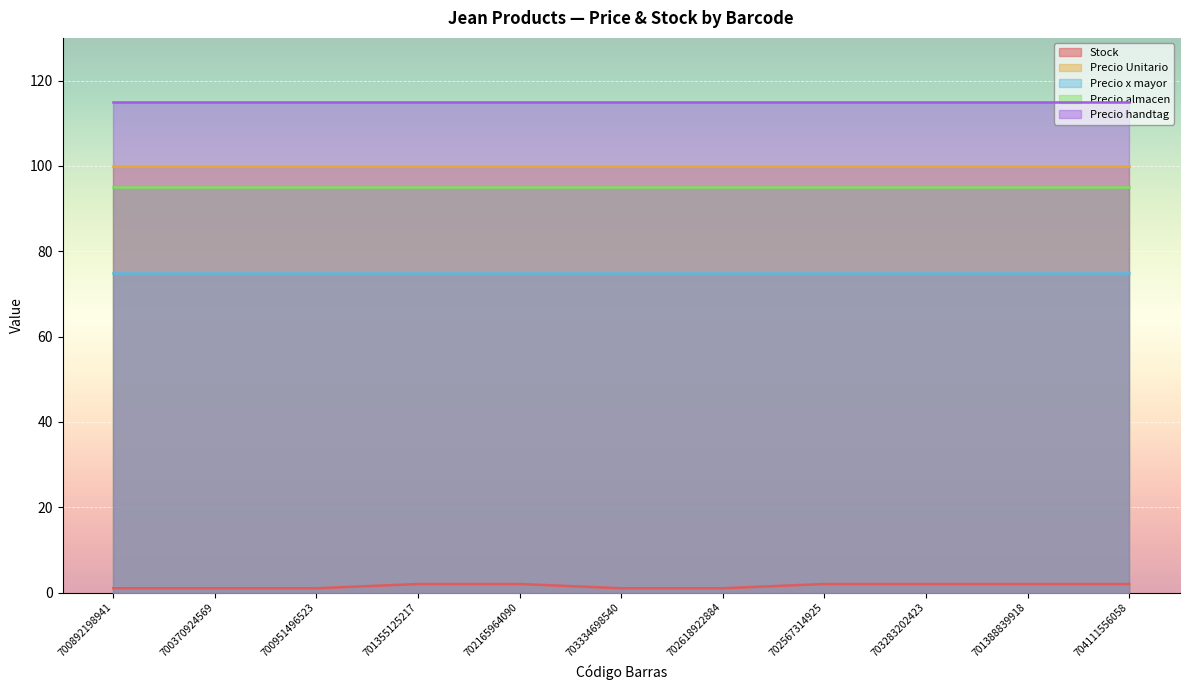

Reading left to right, list all the values displayed in this chart.

Stock: 700892198941=1	700370924569=1	700951496523=1	701355125217=2	702165964090=2	703334698540=1	702618922884=1	702567314925=2	703283202423=2	701388839918=2	704111556058=2
Precio Unitario: 700892198941=100	700370924569=100	700951496523=100	701355125217=100	702165964090=100	703334698540=100	702618922884=100	702567314925=100	703283202423=100	701388839918=100	704111556058=100
Precio x mayor: 700892198941=75	700370924569=75	700951496523=75	701355125217=75	702165964090=75	703334698540=75	702618922884=75	702567314925=75	703283202423=75	701388839918=75	704111556058=75
Precio almacen: 700892198941=95	700370924569=95	700951496523=95	701355125217=95	702165964090=95	703334698540=95	702618922884=95	702567314925=95	703283202423=95	701388839918=95	704111556058=95
Precio handtag: 700892198941=115	700370924569=115	700951496523=115	701355125217=115	702165964090=115	703334698540=115	702618922884=115	702567314925=115	703283202423=115	701388839918=115	704111556058=115